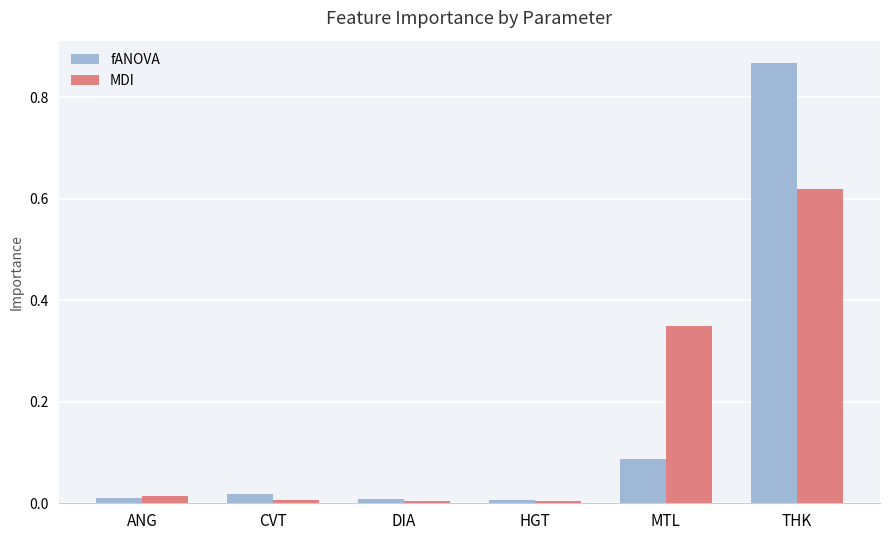

At which category does the chart reach its peak across all series?

THK